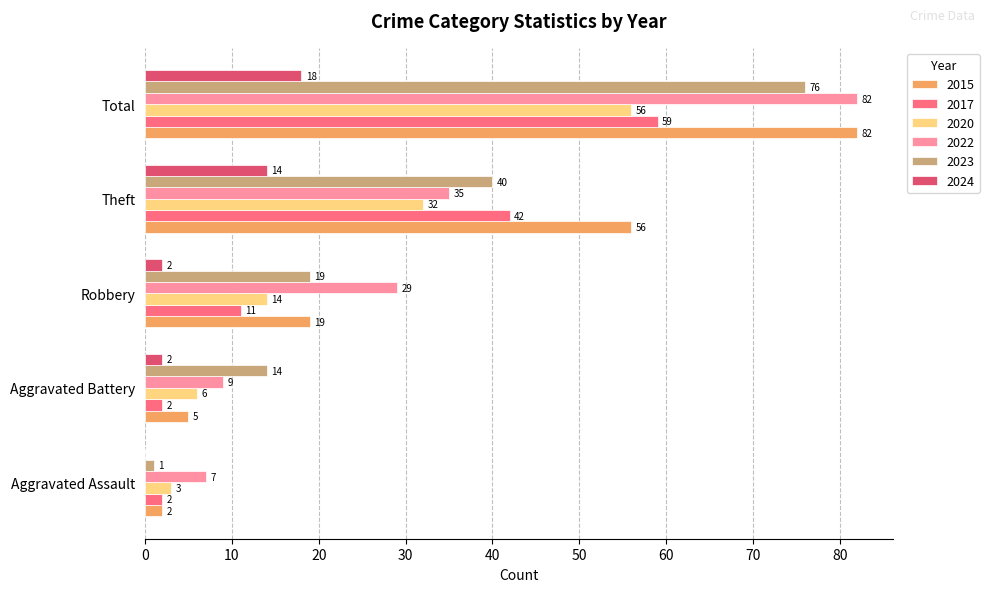

What is the maximum value shown in the chart?

82